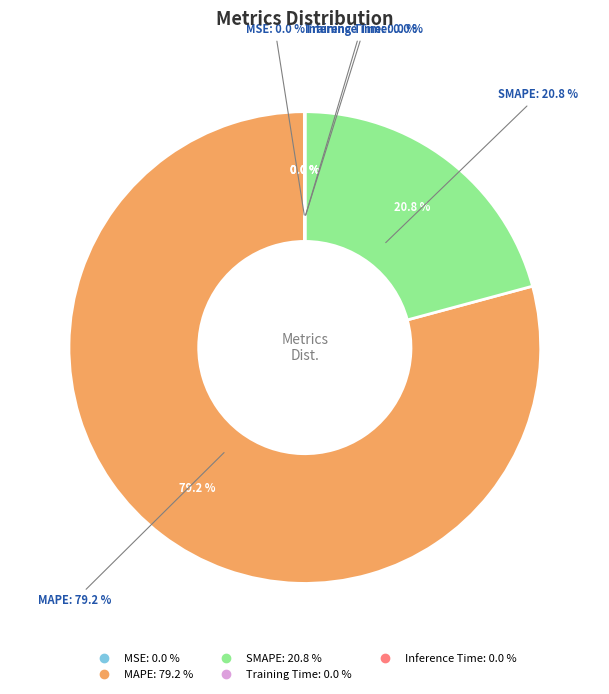

The SMAPE slice represents 11% of the pie. True or false?

False